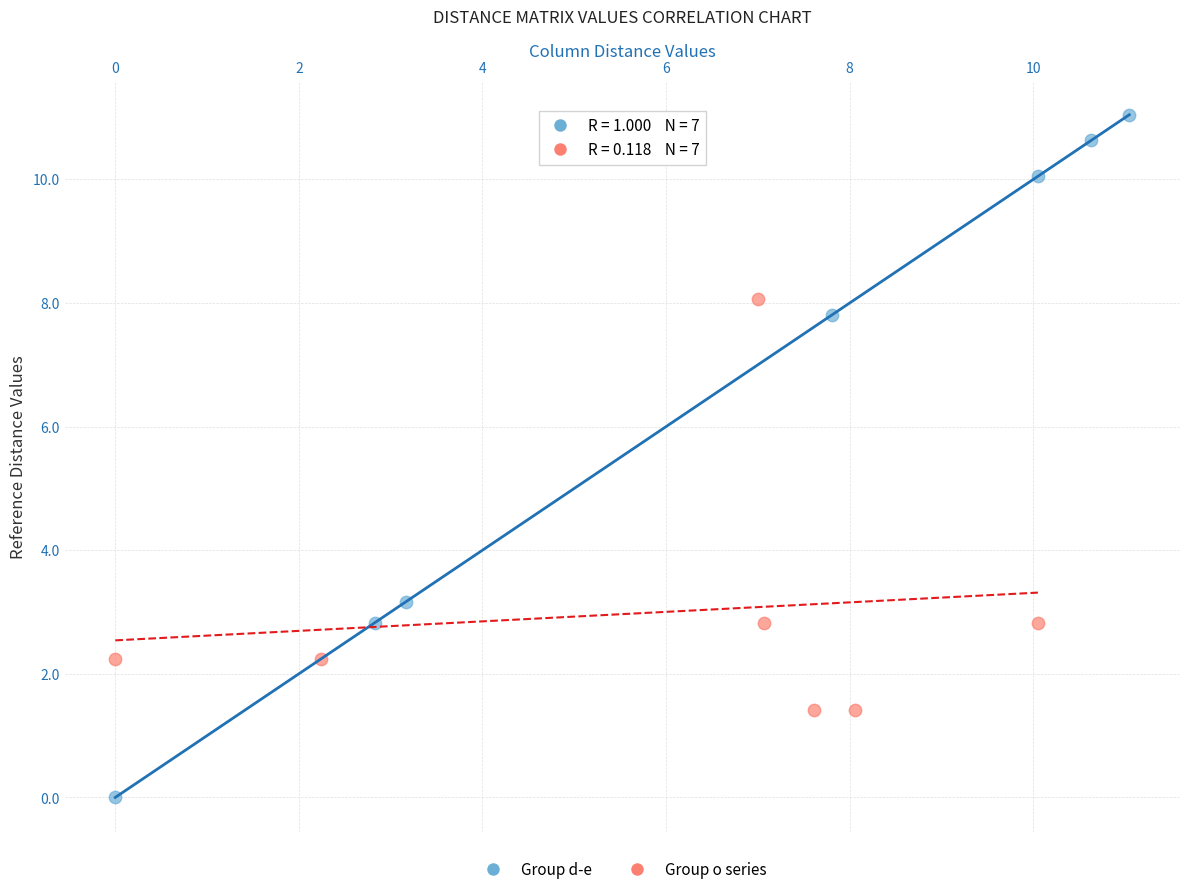

Which series contains the highest Y value?

Group d-e